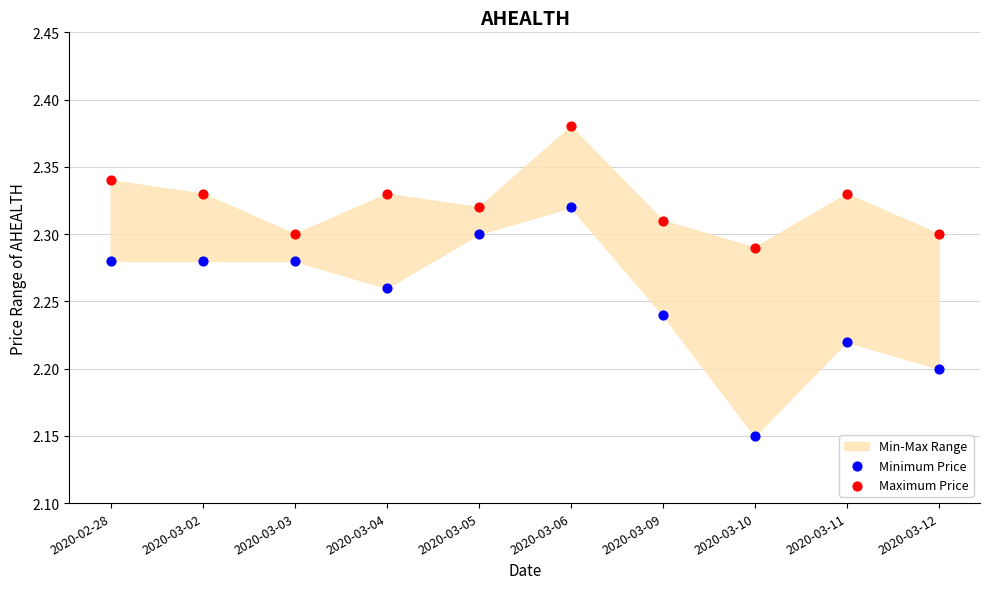

Which series reaches the maximum Y coordinate?

Maximum Price